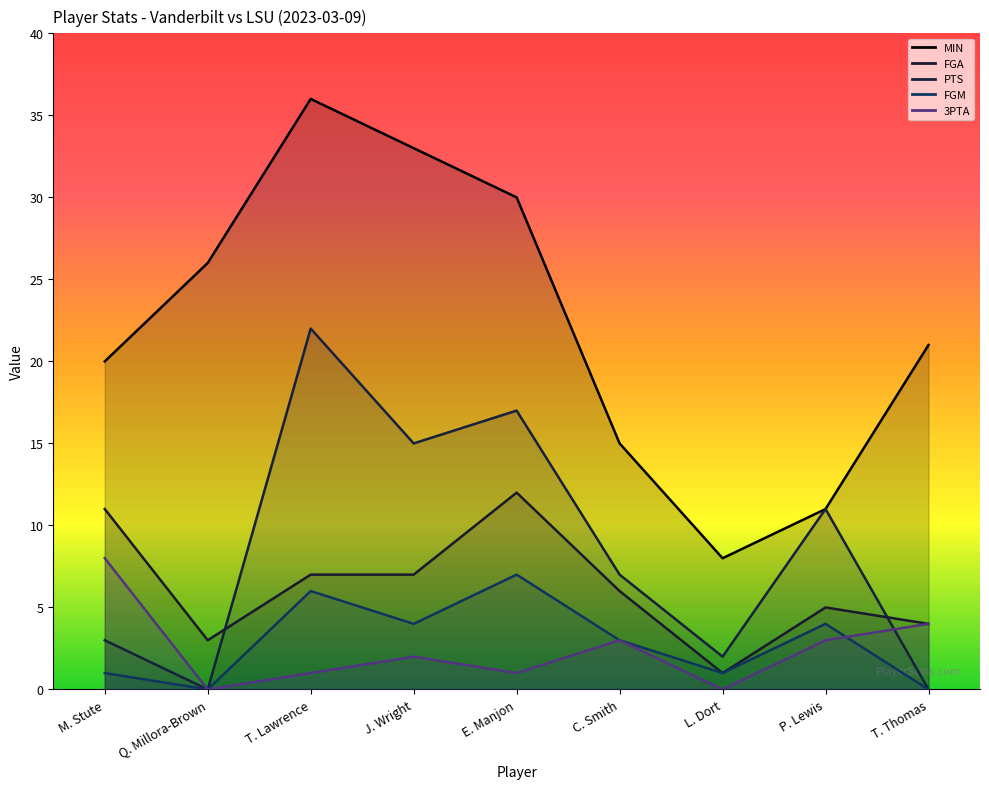

What is the highest value of the FGA series?

12